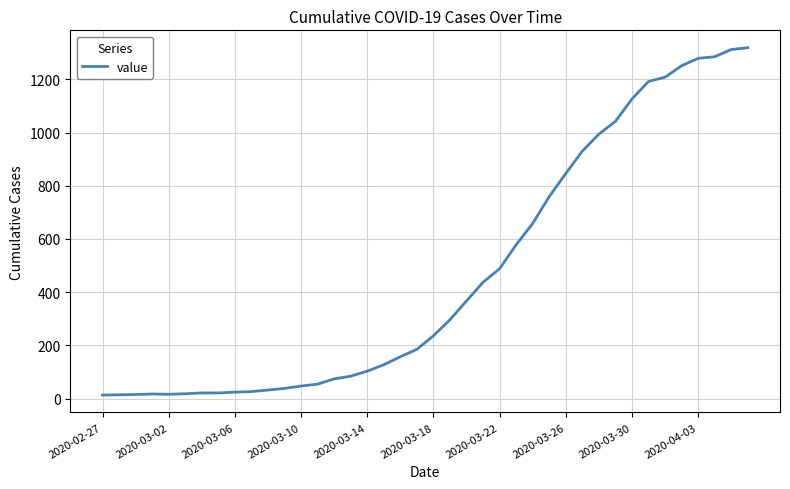

What is the greatest value displayed?

1319